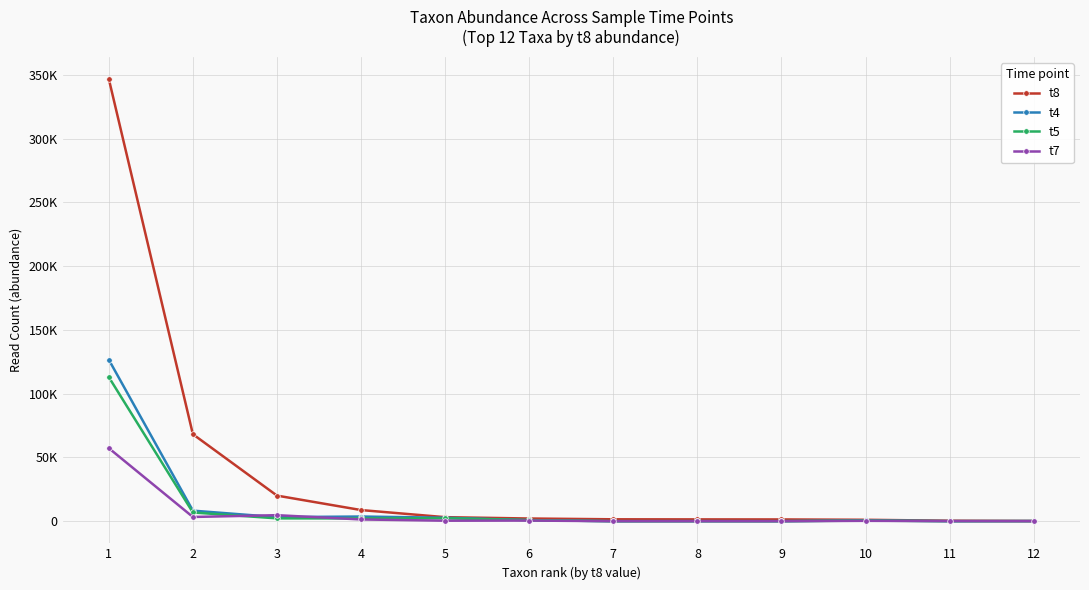

What is the difference between the highest and lowest values at 8?

1420